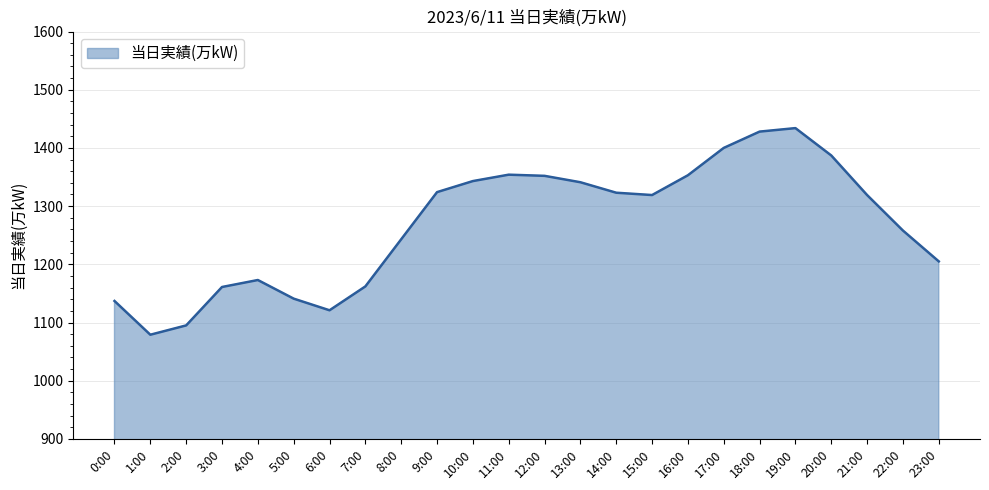

Where is the data nearest to the value 1256?

22:00